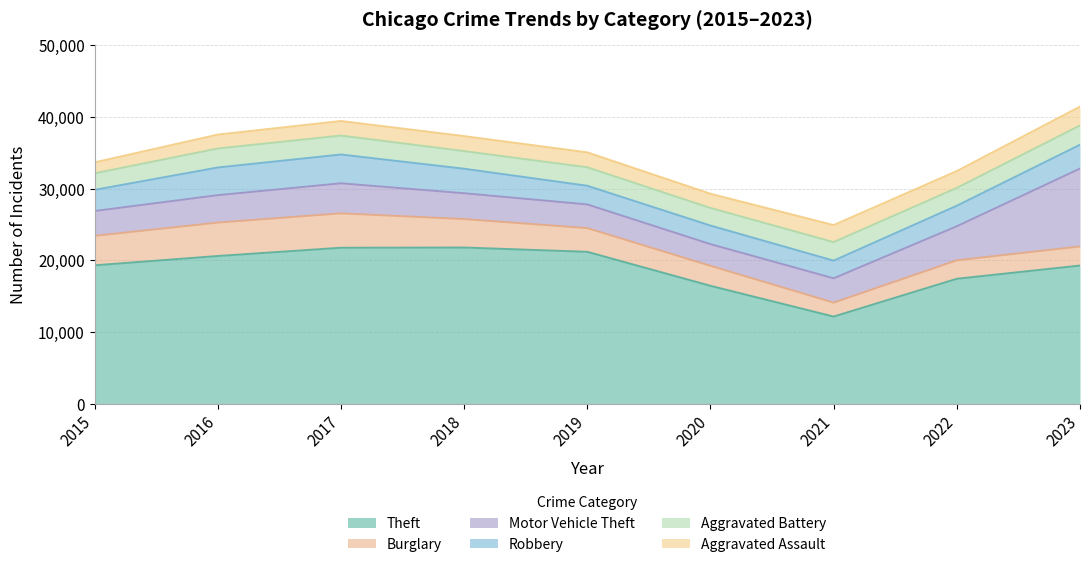

What is the average value of the Motor Vehicle Theft series?

4484